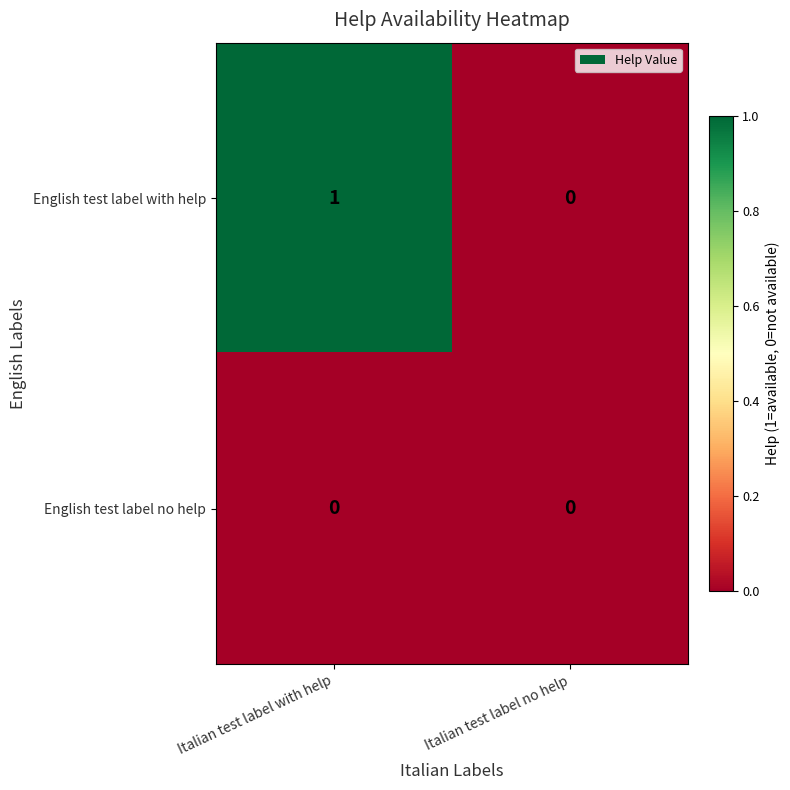

Reading left to right, what are all the values shown in this chart?

English test label with help: 1	0
English test label no help: 0	0